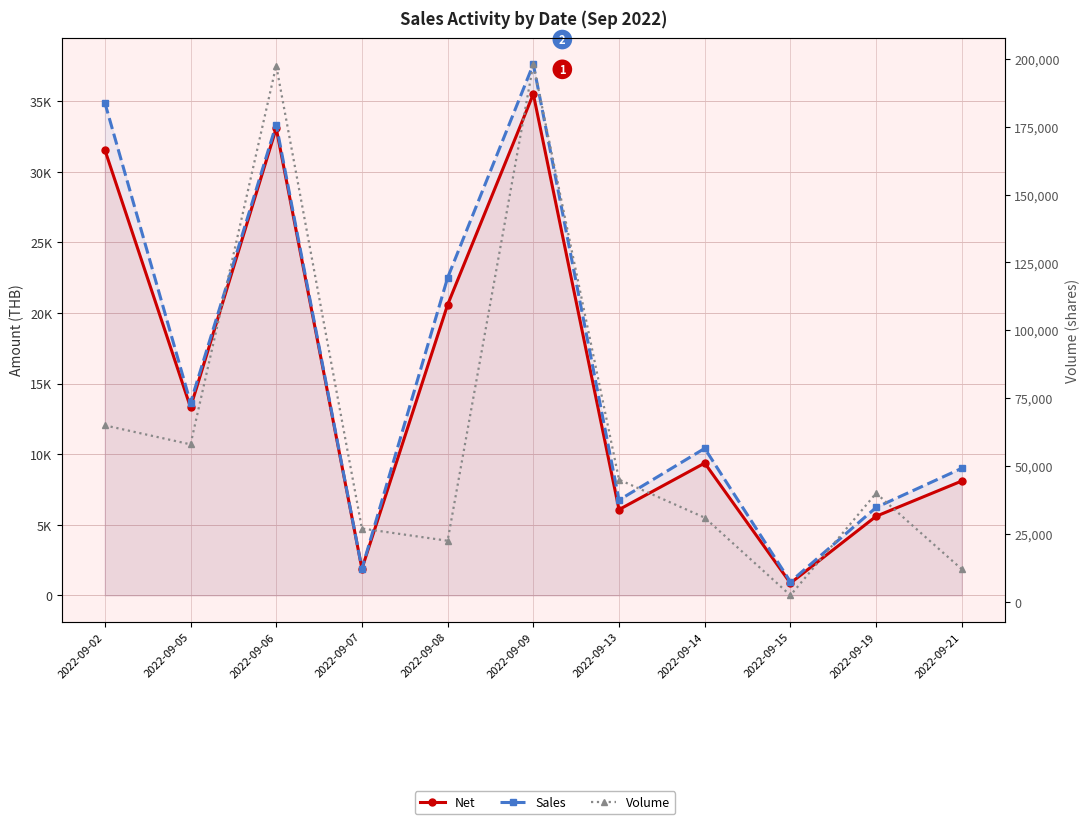

Where is Volume nearest to the value 100200?

2022-09-02